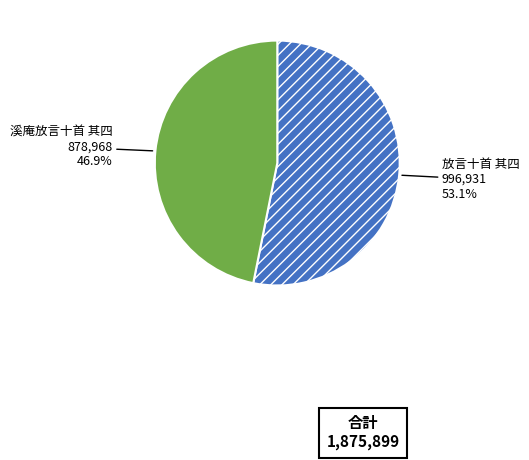

To the nearest percent, what is the average slice percentage?

50%